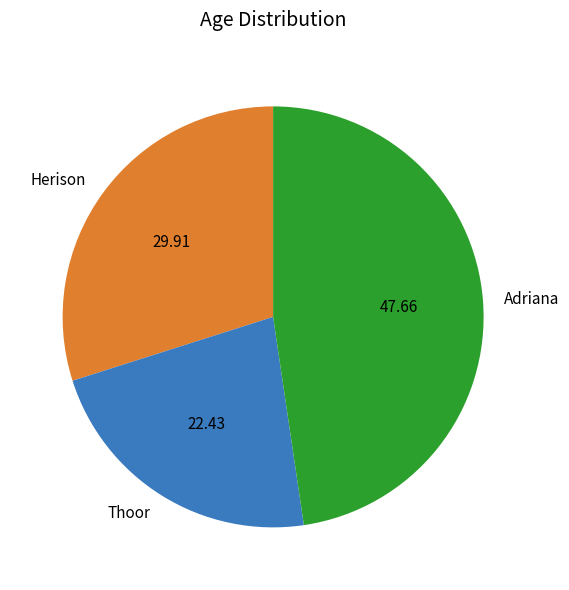

The Herison slice represents 30% of the pie. True or false?

True